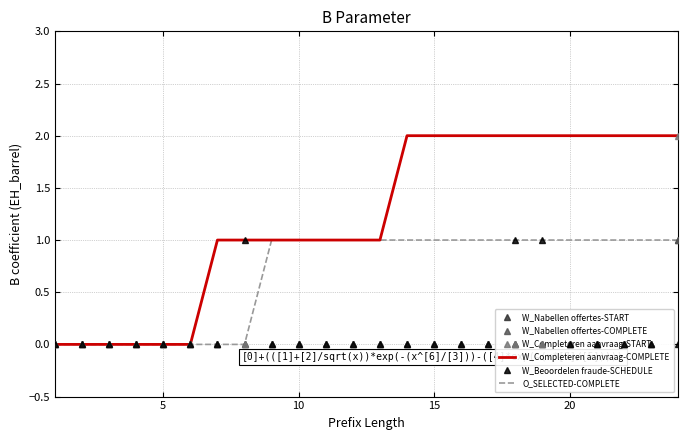

Is it true that W_Completeren aanvraag-COMPLETE equals 1 at 10?

True